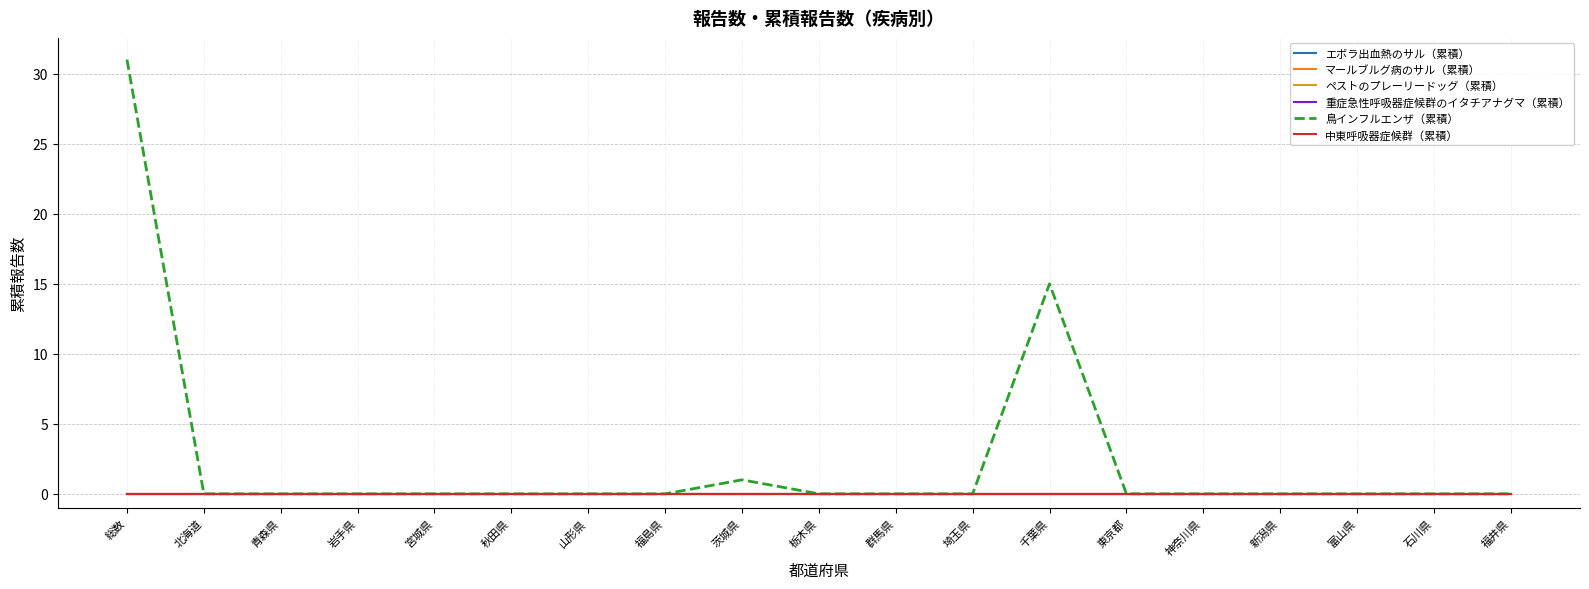

Between 総数 and 福井県, which series saw the biggest shift?

鳥インフルエンザ（累積）